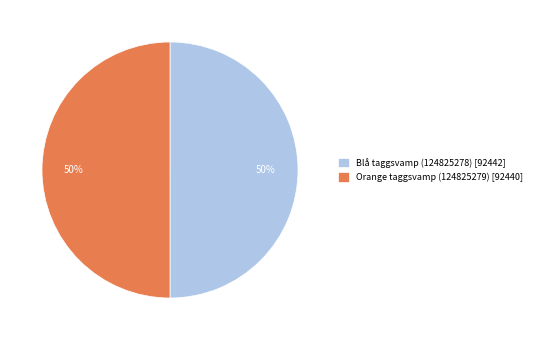

To the nearest percent, what is the average slice percentage?

50%